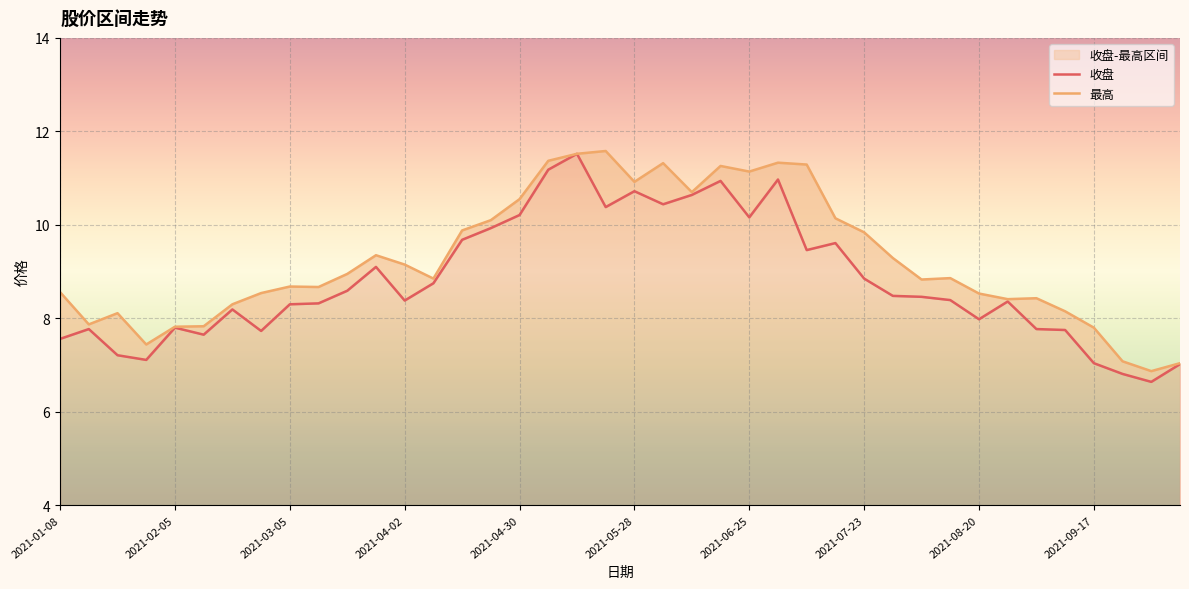

Is this an area chart (filled region under the line)?

No